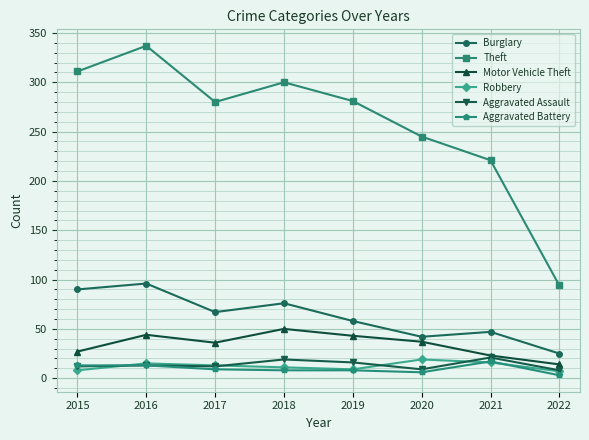

What are all the series names shown in the legend?

Burglary, Theft, Motor Vehicle Theft, Robbery, Aggravated Assault, Aggravated Battery